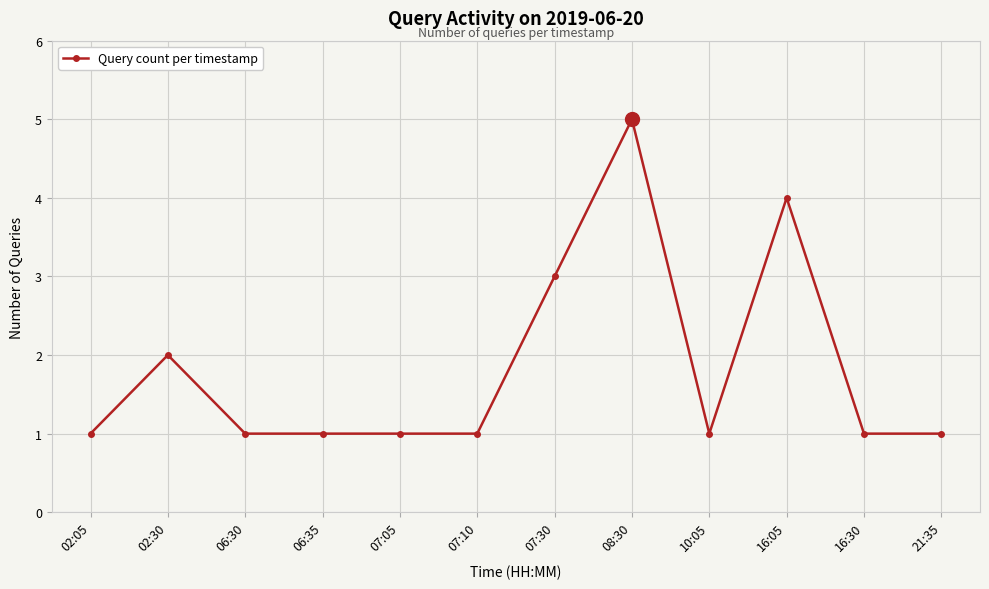

What is the label of the 10th point from the right?

06:30